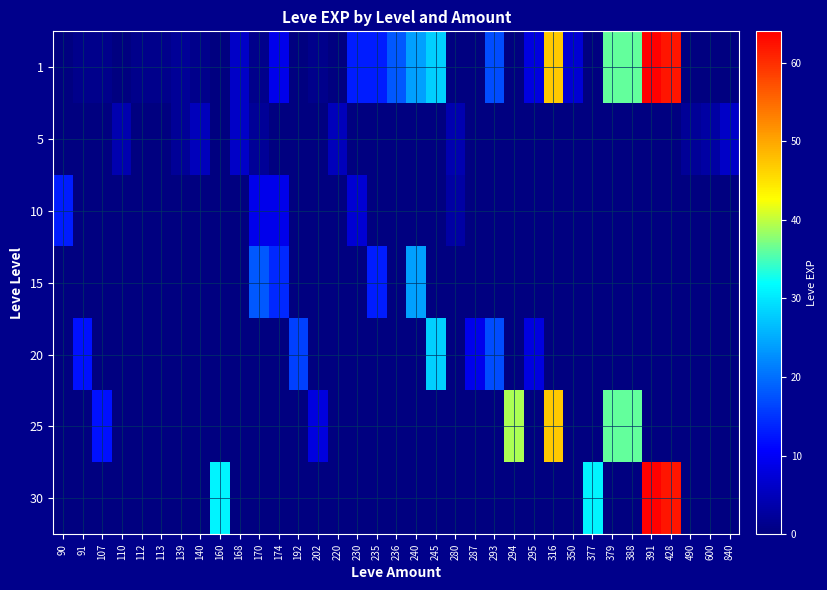

At 316, list the series in order from largest to smallest.

1, 25, 5, 10, 15, 20, 30